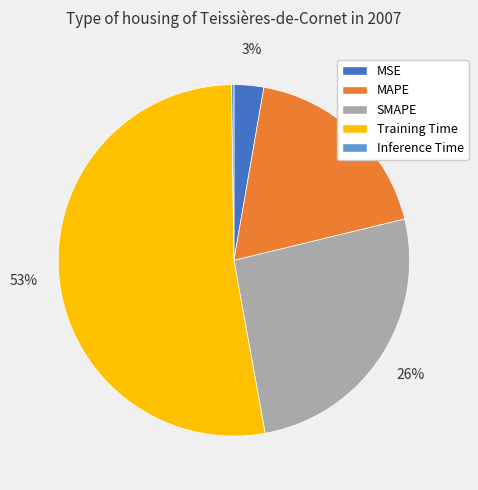

To the nearest percent, what is the combined percentage of MSE and SMAPE?

29%